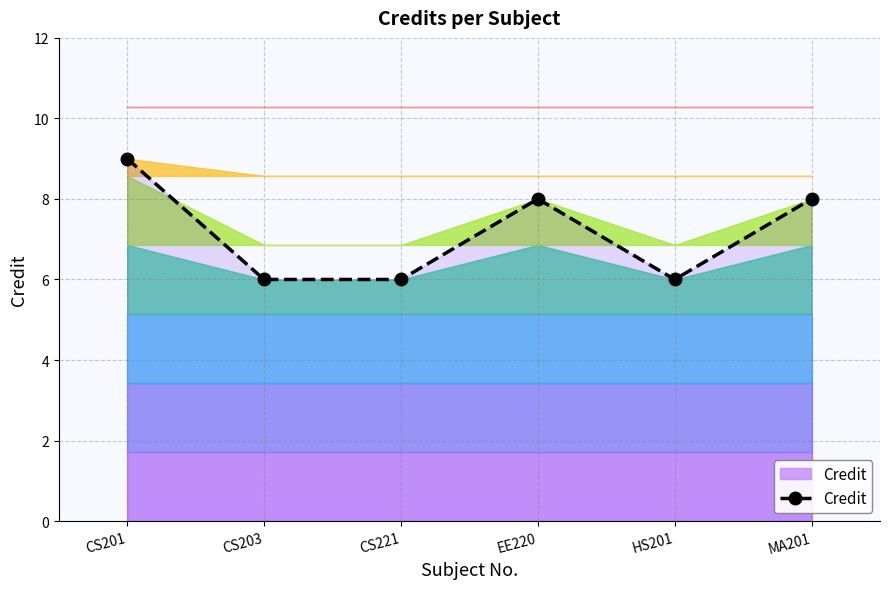

True or false: the data shows 2 at CS201.

False